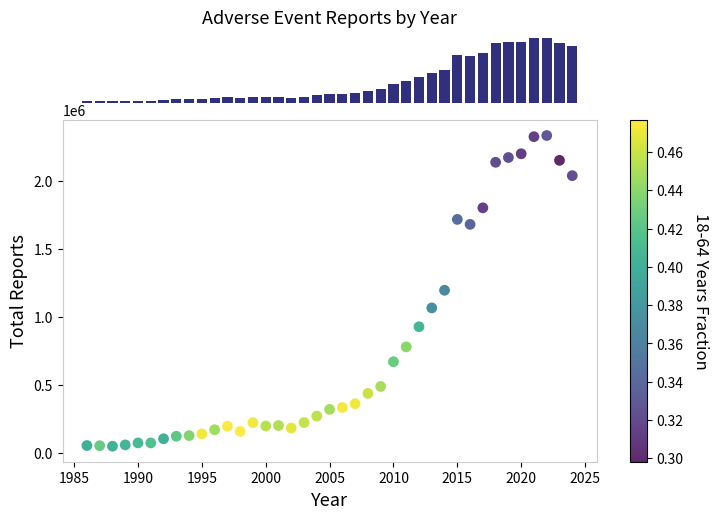

What is the range of Y values (max minus min)?

2285961